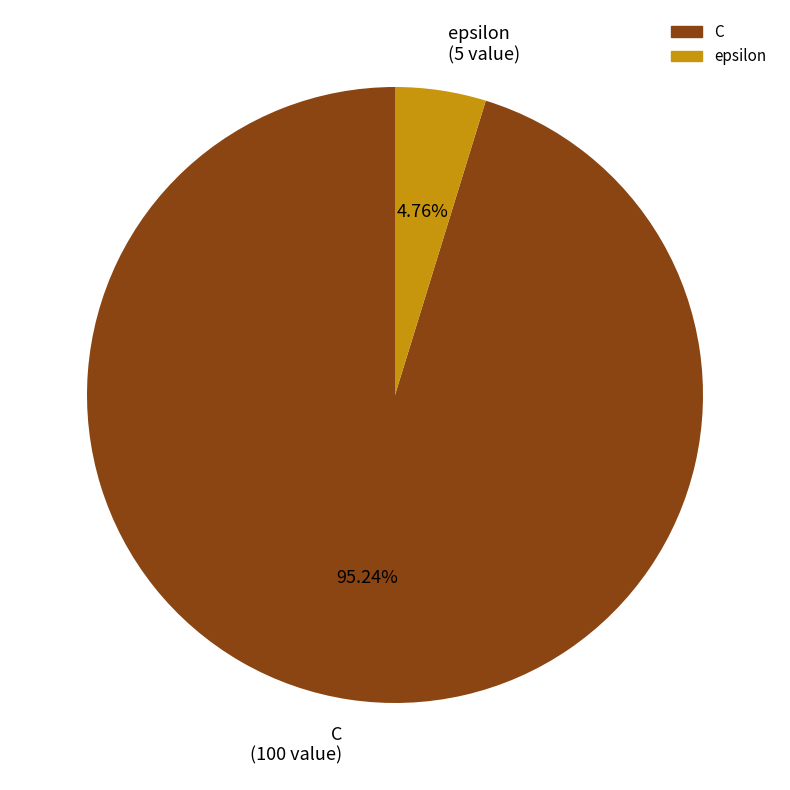

To the nearest percent, what is the combined percentage of epsilon and C?

100%